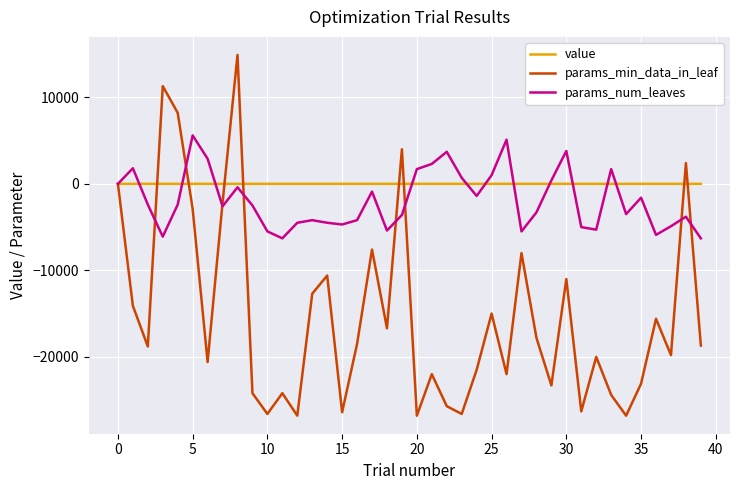

Which series has the largest range (max minus min)?

params_min_data_in_leaf